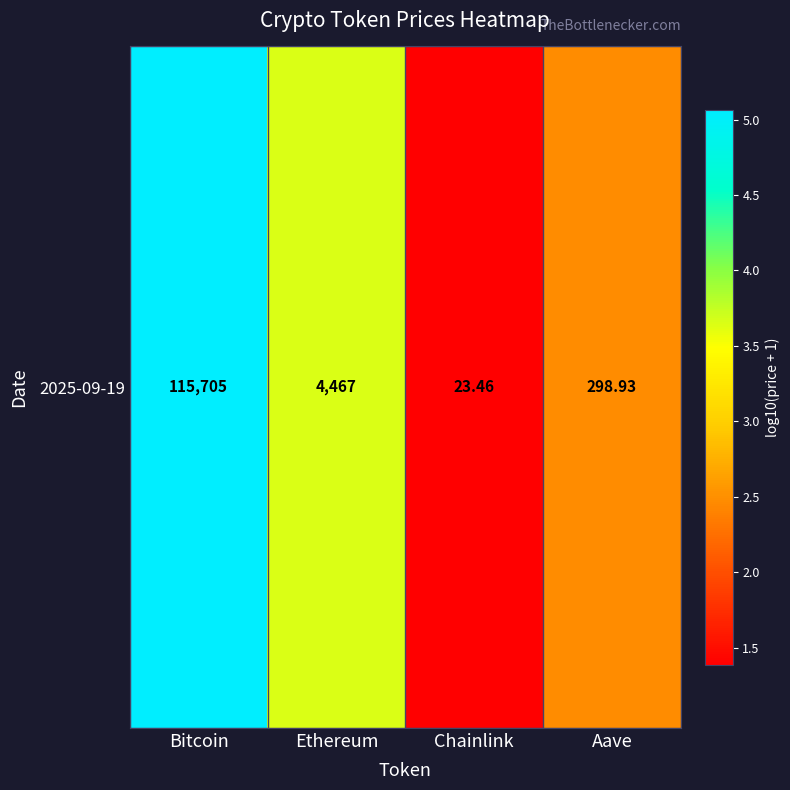

What is the maximum value shown in the chart?

5.1